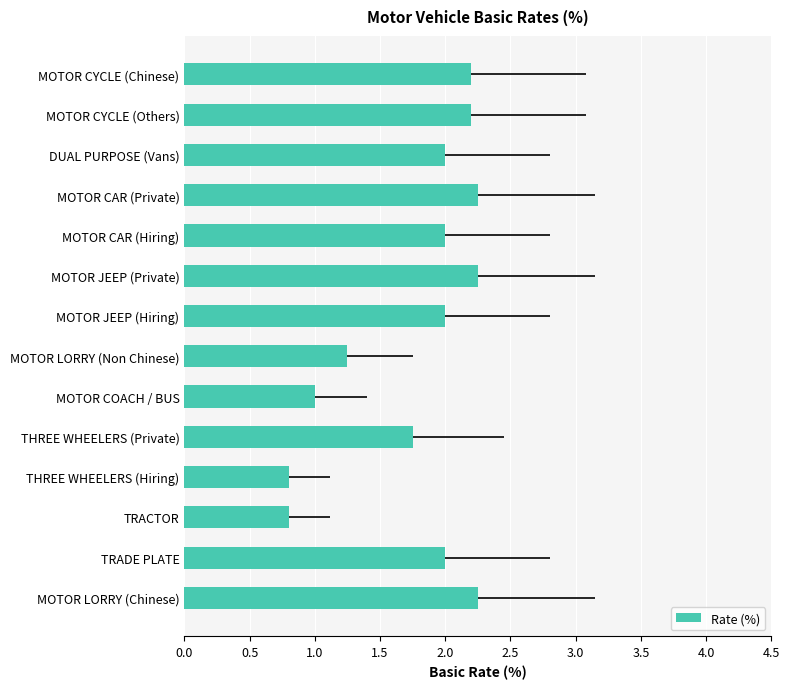

What is the sum of the Rate (%) values at MOTOR CAR (Private) and THREE WHEELERS (Private)?

4.0